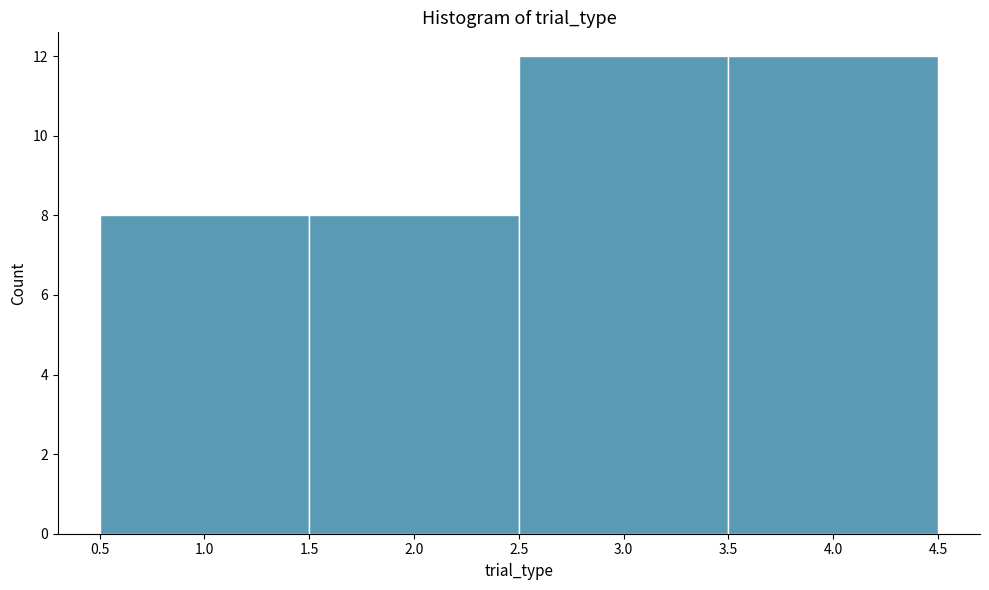

Reading left to right, transcribe this chart: for each bar, give the range it covers on the x-axis and its height. The values are not printed on the chart, so give them approximately, as read against the axis.

0.5 to 1.5: 8
1.5 to 2.5: 8
2.5 to 3.5: 12
3.5 to 4.5: 12